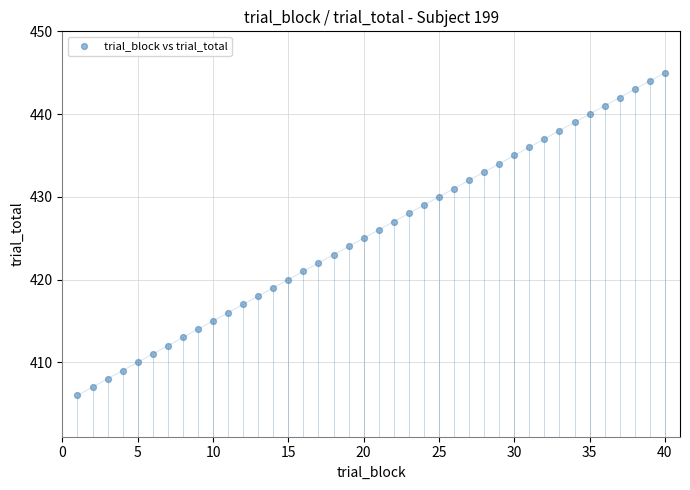

What is the range of X values (max minus min)?

39